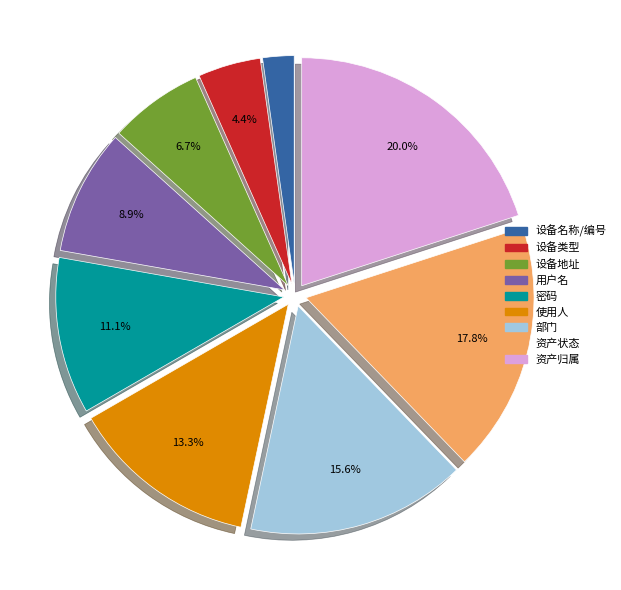

How many slices are in this pie chart?

9